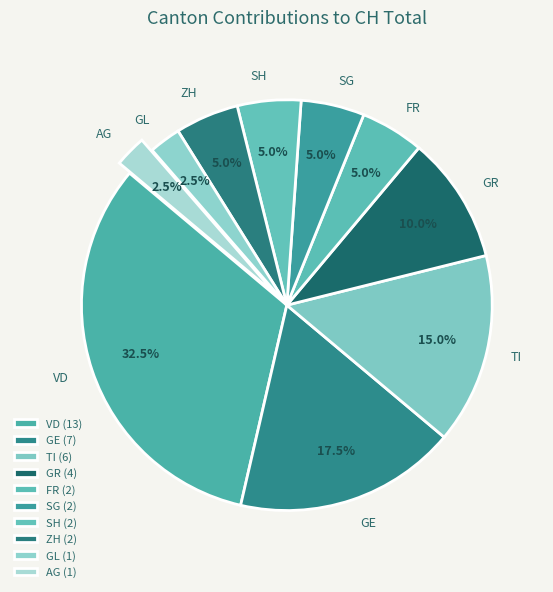

True or false: VD accounts for 44% of the total.

False